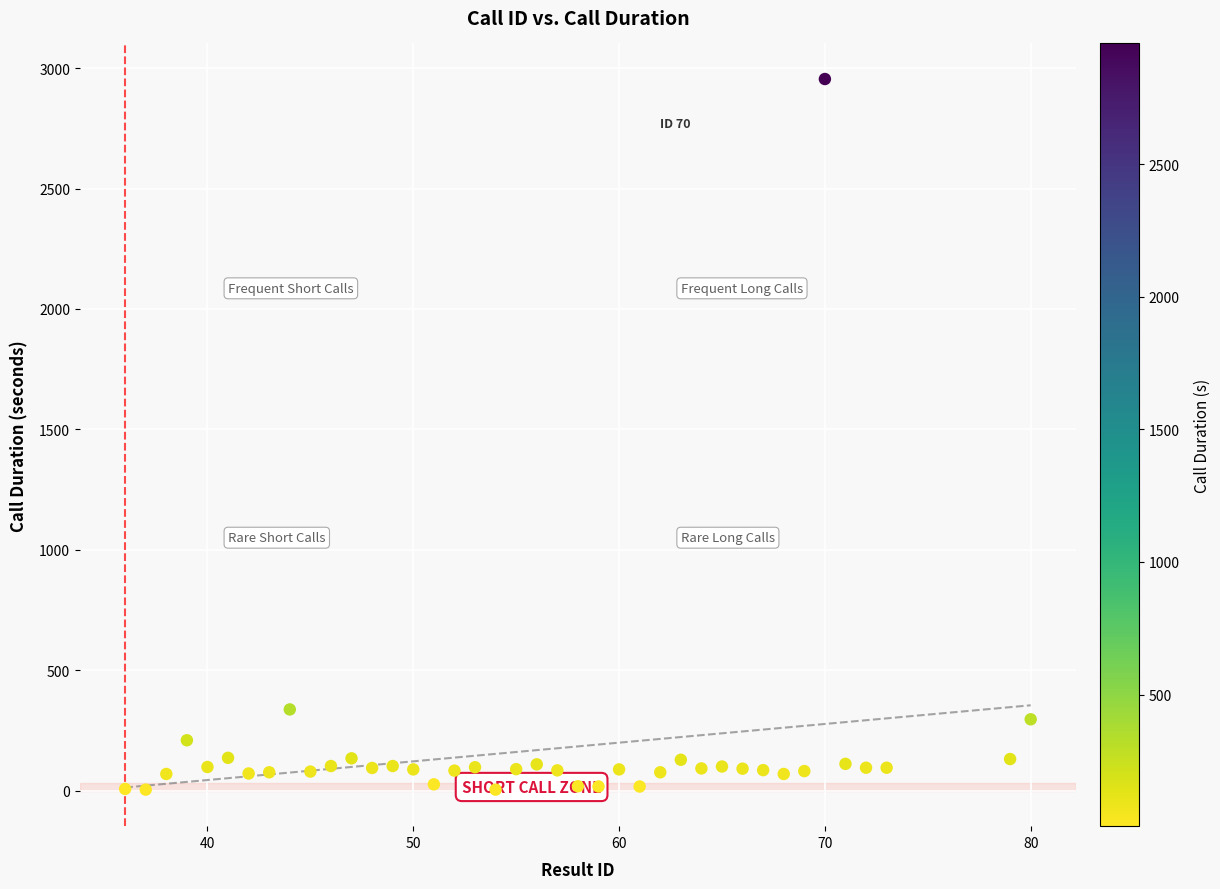

What Y value in the scatter plot is closest to 1479?

337